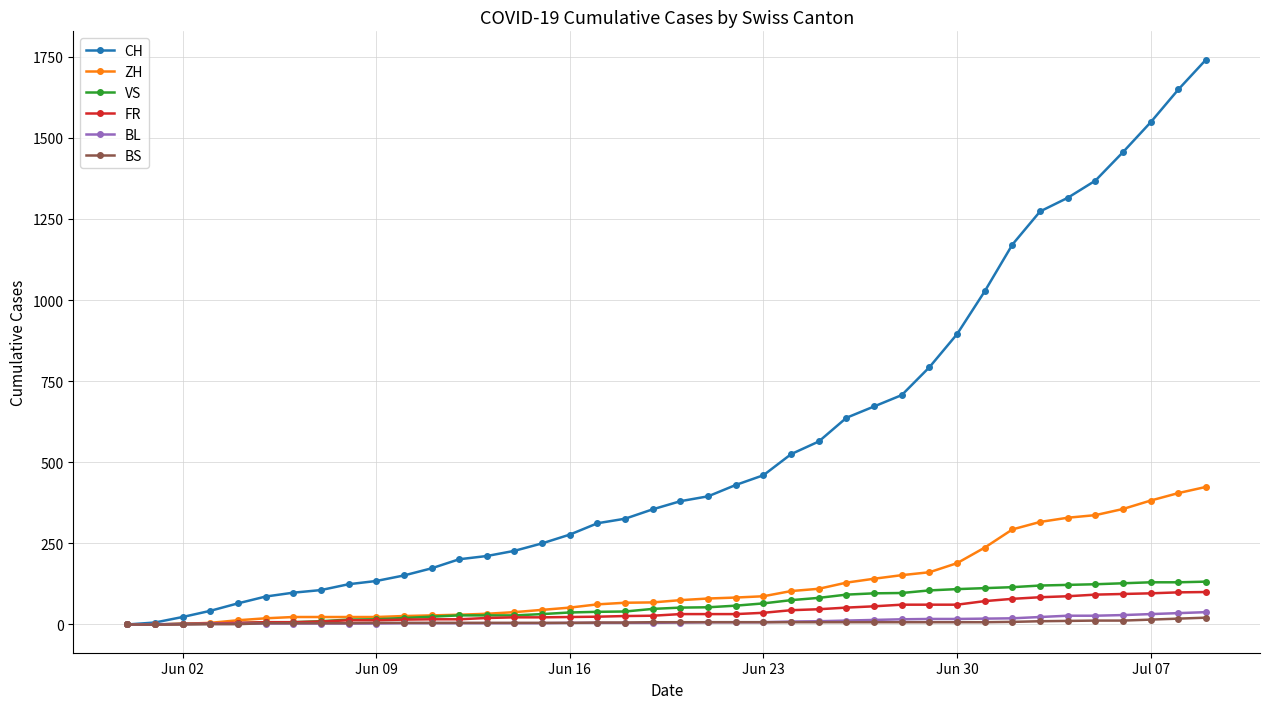

Which series has the largest range (max minus min)?

CH